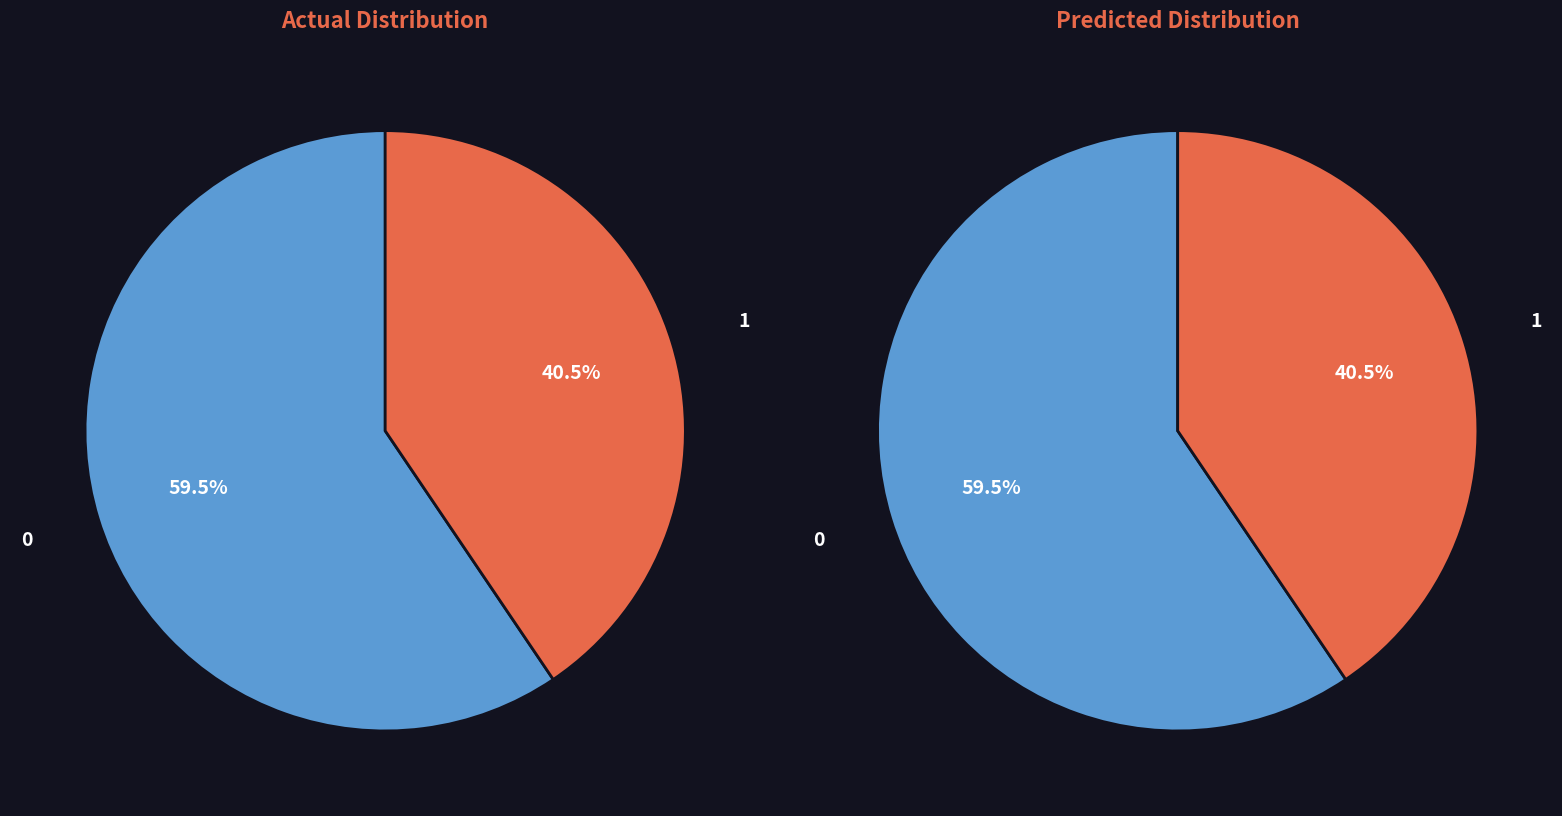

What percentage is the 1 slice, to the nearest percent?

41%